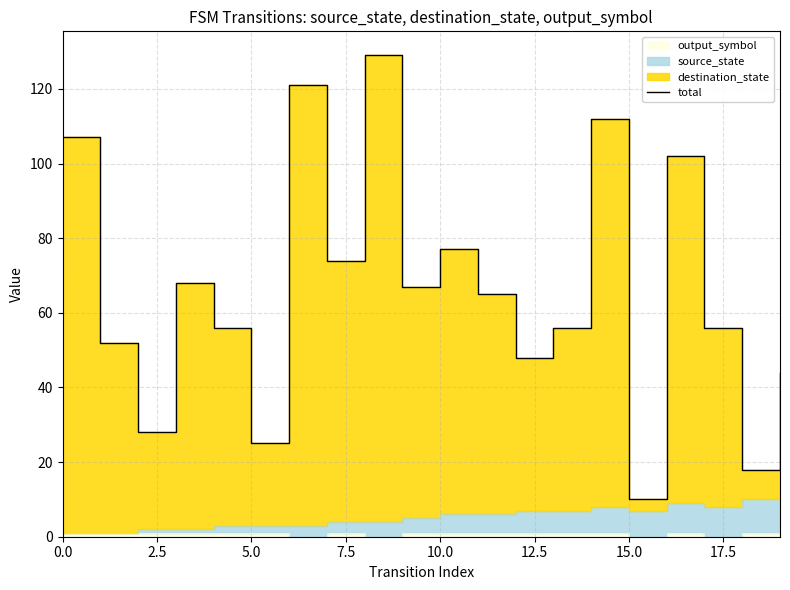

Count the number of categories in the chart.

20